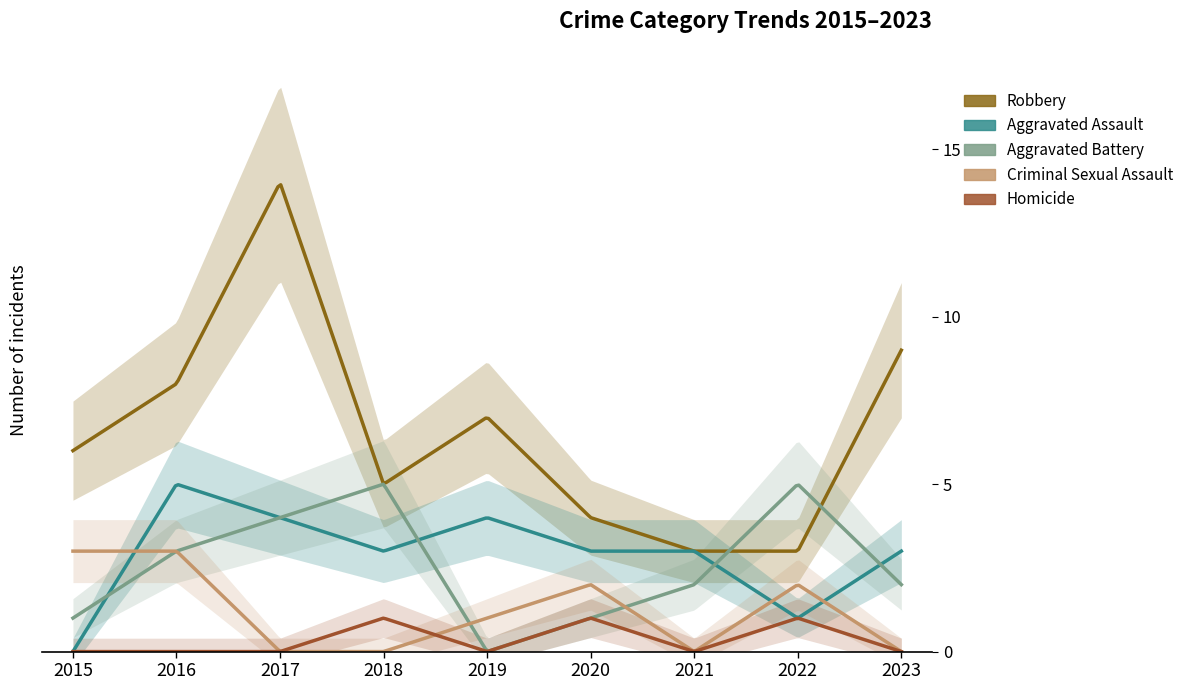

True or false: Homicide and Robbery intersect in this chart.

False